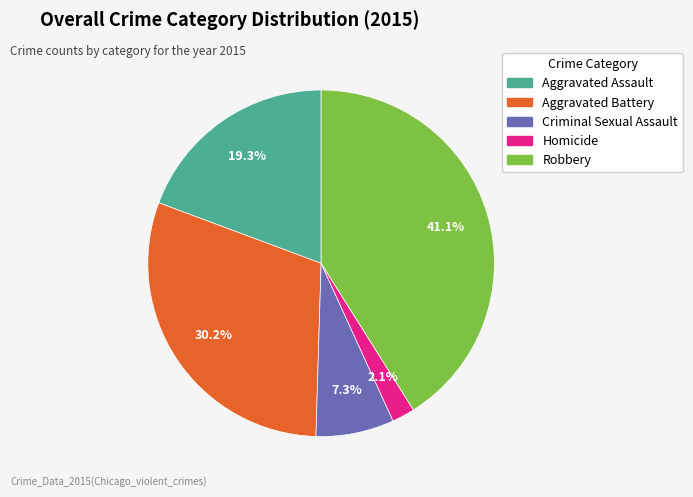

To the nearest percent, what is the difference between the largest and smallest slice percentages?

39%